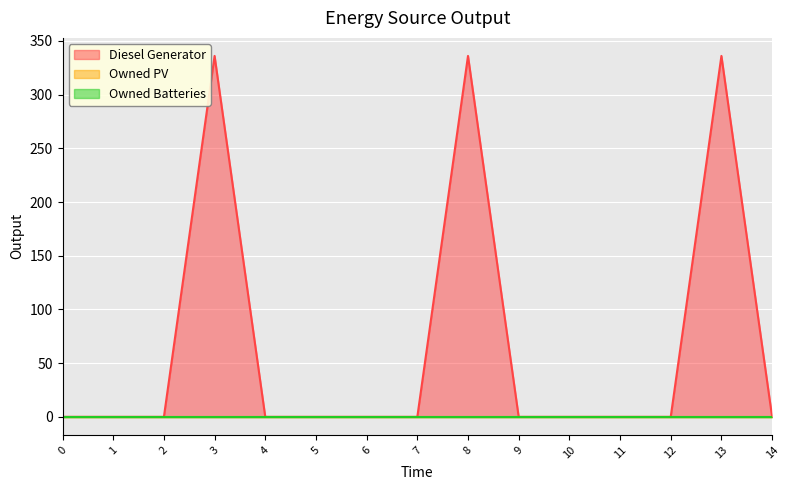

The Diesel Generator series shows 0 at 11. True or false?

True